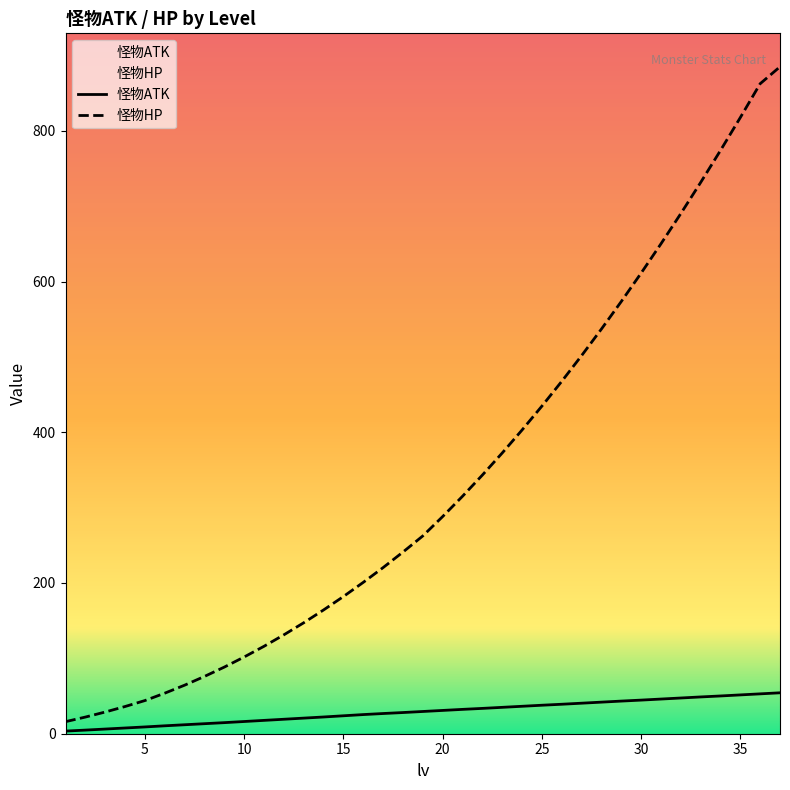

At how many categories does at least one series exceed 25?

35